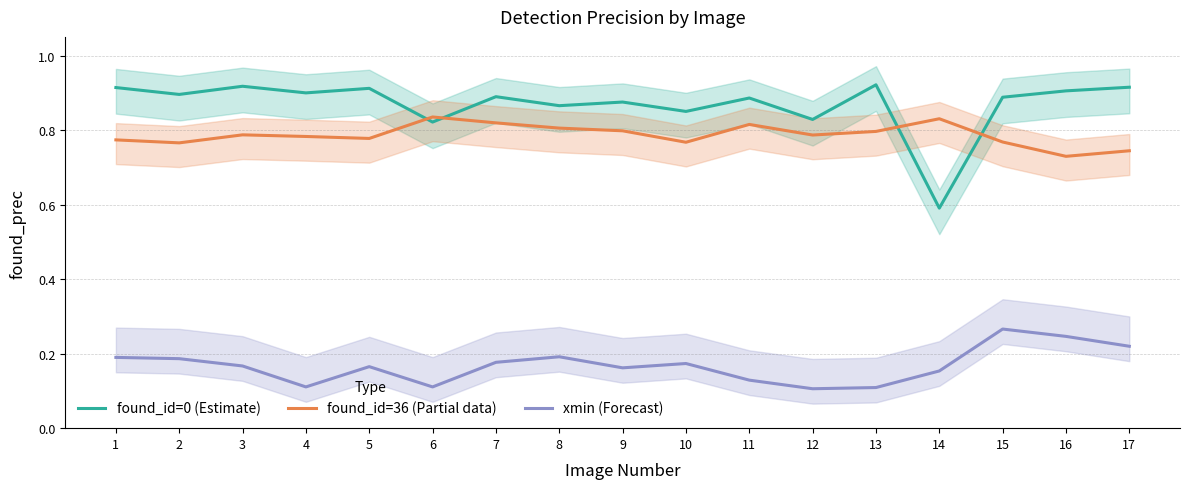

Count the found_id=36 (Partial data) values in the range 0 to 1.

17